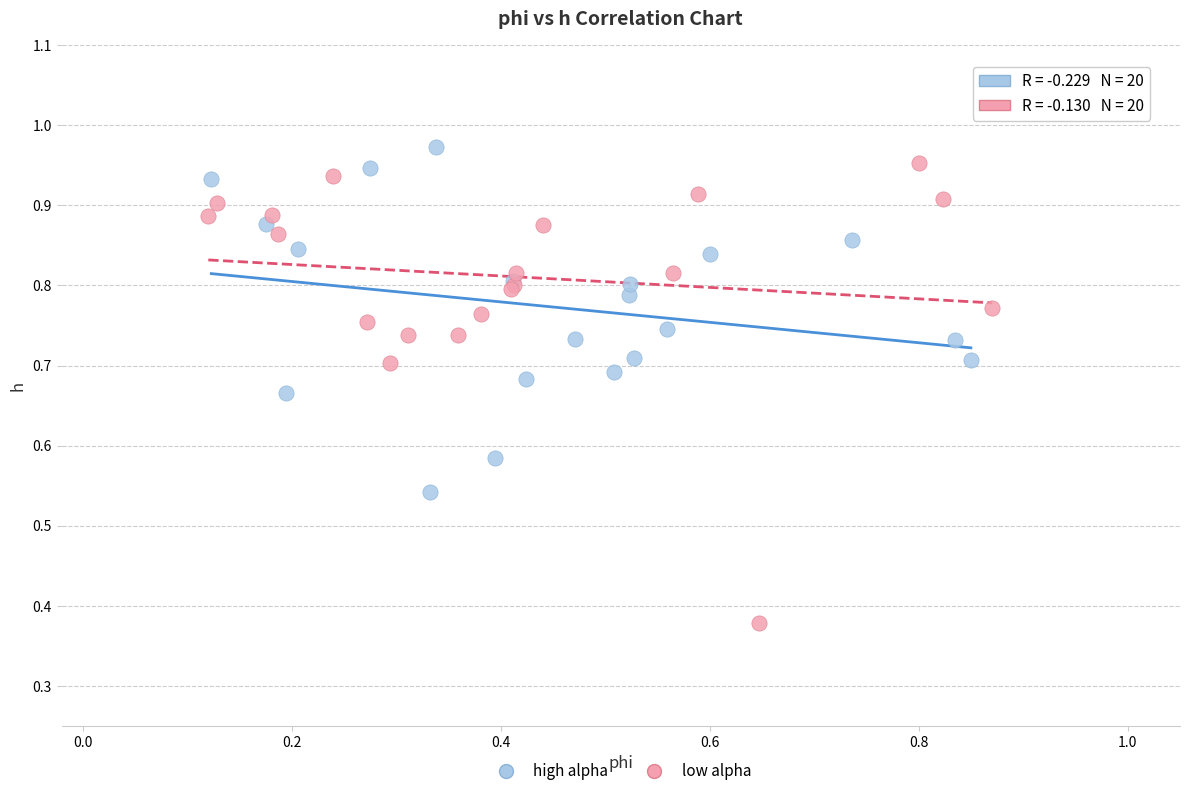

Which series has the widest spread of Y values?

low alpha